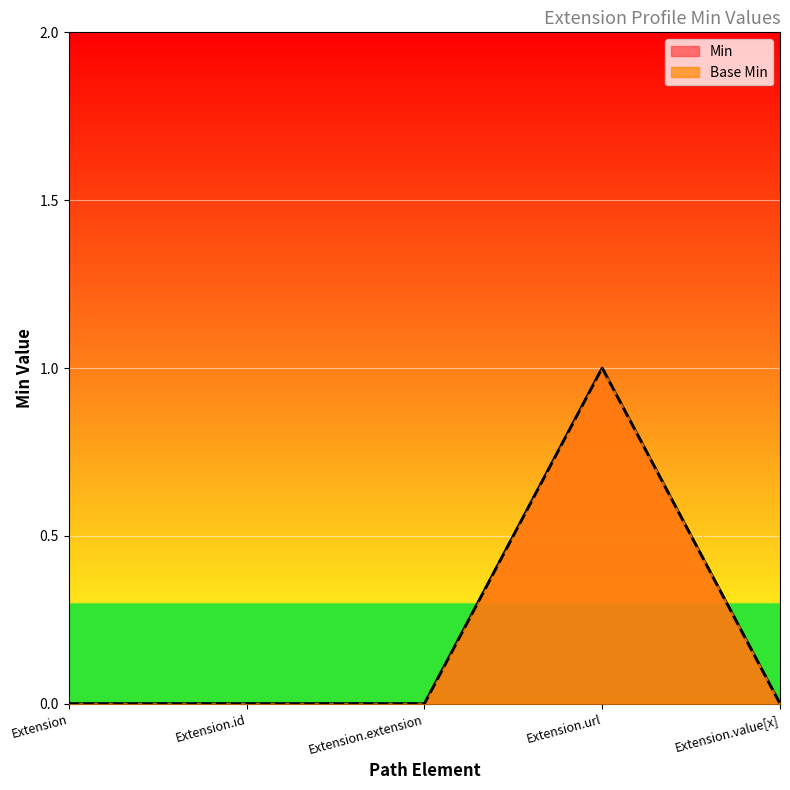

Which series has the widest spread of values?

Min